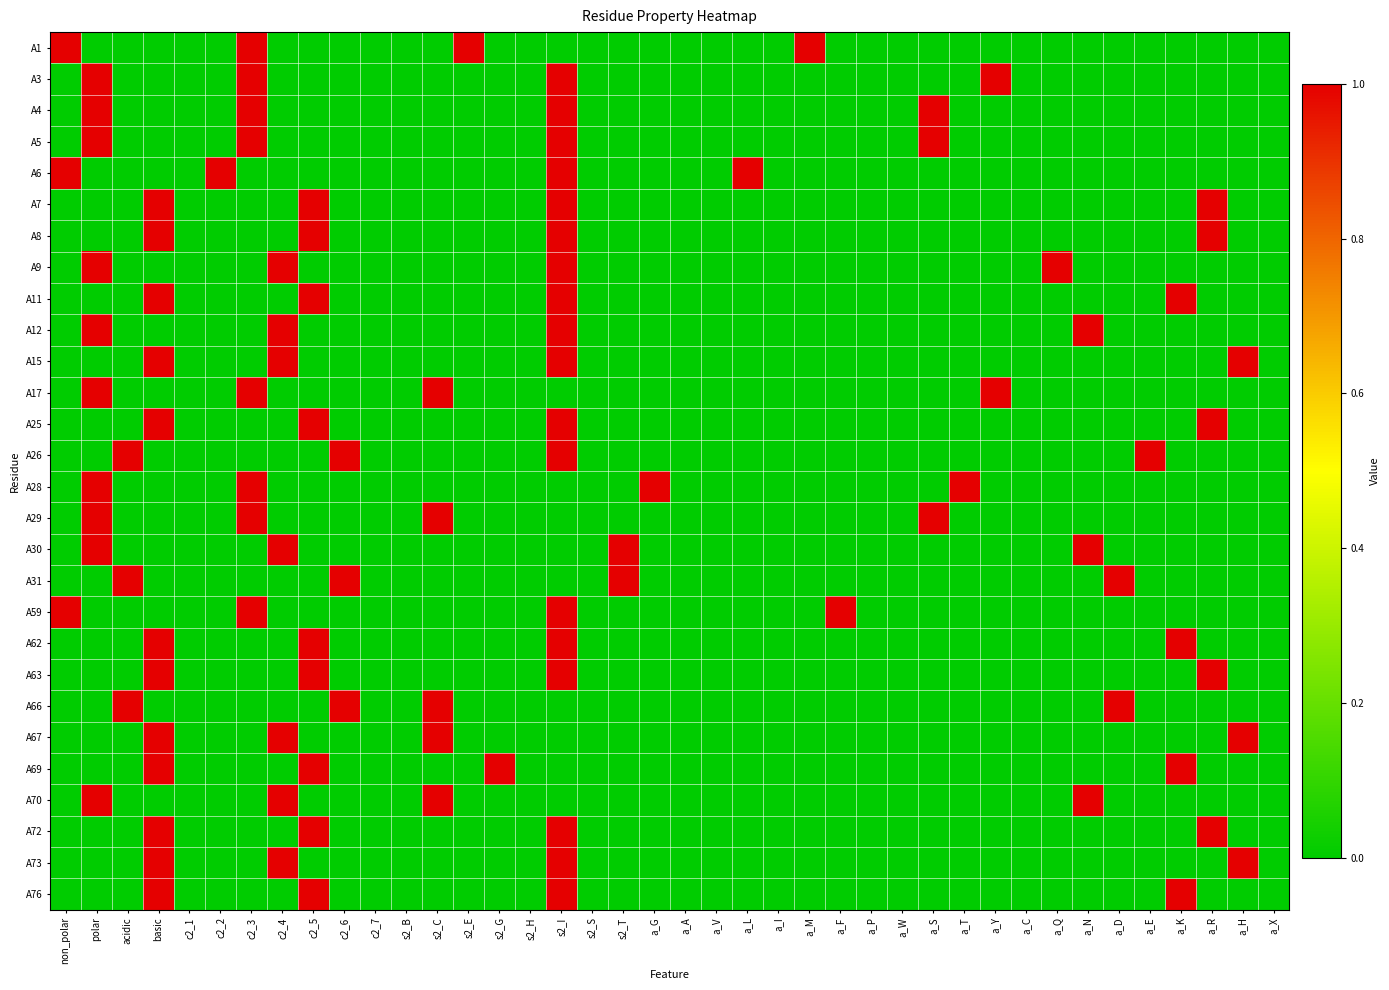

Reading left to right, list all the values displayed in this chart.

A1: non_polar=1	polar=0	acidic=0	basic=0	c2_1=0	c2_2=0	c2_3=1	c2_4=0	c2_5=0	c2_6=0	c2_7=0	s2_B=0	s2_C=0	s2_E=1	s2_G=0	s2_H=0	s2_I=0	s2_S=0	s2_T=0	a_G=0	a_A=0	a_V=0	a_L=0	a_I=0	a_M=1	a_F=0	a_P=0	a_W=0	a_S=0	a_T=0	a_Y=0	a_C=0	a_Q=0	a_N=0	a_D=0	a_E=0	a_K=0	a_R=0	a_H=0	a_X=0
A3: non_polar=0	polar=1	acidic=0	basic=0	c2_1=0	c2_2=0	c2_3=1	c2_4=0	c2_5=0	c2_6=0	c2_7=0	s2_B=0	s2_C=0	s2_E=0	s2_G=0	s2_H=0	s2_I=1	s2_S=0	s2_T=0	a_G=0	a_A=0	a_V=0	a_L=0	a_I=0	a_M=0	a_F=0	a_P=0	a_W=0	a_S=0	a_T=0	a_Y=1	a_C=0	a_Q=0	a_N=0	a_D=0	a_E=0	a_K=0	a_R=0	a_H=0	a_X=0
A4: non_polar=0	polar=1	acidic=0	basic=0	c2_1=0	c2_2=0	c2_3=1	c2_4=0	c2_5=0	c2_6=0	c2_7=0	s2_B=0	s2_C=0	s2_E=0	s2_G=0	s2_H=0	s2_I=1	s2_S=0	s2_T=0	a_G=0	a_A=0	a_V=0	a_L=0	a_I=0	a_M=0	a_F=0	a_P=0	a_W=0	a_S=1	a_T=0	a_Y=0	a_C=0	a_Q=0	a_N=0	a_D=0	a_E=0	a_K=0	a_R=0	a_H=0	a_X=0
A5: non_polar=0	polar=1	acidic=0	basic=0	c2_1=0	c2_2=0	c2_3=1	c2_4=0	c2_5=0	c2_6=0	c2_7=0	s2_B=0	s2_C=0	s2_E=0	s2_G=0	s2_H=0	s2_I=1	s2_S=0	s2_T=0	a_G=0	a_A=0	a_V=0	a_L=0	a_I=0	a_M=0	a_F=0	a_P=0	a_W=0	a_S=1	a_T=0	a_Y=0	a_C=0	a_Q=0	a_N=0	a_D=0	a_E=0	a_K=0	a_R=0	a_H=0	a_X=0
A6: non_polar=1	polar=0	acidic=0	basic=0	c2_1=0	c2_2=1	c2_3=0	c2_4=0	c2_5=0	c2_6=0	c2_7=0	s2_B=0	s2_C=0	s2_E=0	s2_G=0	s2_H=0	s2_I=1	s2_S=0	s2_T=0	a_G=0	a_A=0	a_V=0	a_L=1	a_I=0	a_M=0	a_F=0	a_P=0	a_W=0	a_S=0	a_T=0	a_Y=0	a_C=0	a_Q=0	a_N=0	a_D=0	a_E=0	a_K=0	a_R=0	a_H=0	a_X=0
A7: non_polar=0	polar=0	acidic=0	basic=1	c2_1=0	c2_2=0	c2_3=0	c2_4=0	c2_5=1	c2_6=0	c2_7=0	s2_B=0	s2_C=0	s2_E=0	s2_G=0	s2_H=0	s2_I=1	s2_S=0	s2_T=0	a_G=0	a_A=0	a_V=0	a_L=0	a_I=0	a_M=0	a_F=0	a_P=0	a_W=0	a_S=0	a_T=0	a_Y=0	a_C=0	a_Q=0	a_N=0	a_D=0	a_E=0	a_K=0	a_R=1	a_H=0	a_X=0
A8: non_polar=0	polar=0	acidic=0	basic=1	c2_1=0	c2_2=0	c2_3=0	c2_4=0	c2_5=1	c2_6=0	c2_7=0	s2_B=0	s2_C=0	s2_E=0	s2_G=0	s2_H=0	s2_I=1	s2_S=0	s2_T=0	a_G=0	a_A=0	a_V=0	a_L=0	a_I=0	a_M=0	a_F=0	a_P=0	a_W=0	a_S=0	a_T=0	a_Y=0	a_C=0	a_Q=0	a_N=0	a_D=0	a_E=0	a_K=0	a_R=1	a_H=0	a_X=0
A9: non_polar=0	polar=1	acidic=0	basic=0	c2_1=0	c2_2=0	c2_3=0	c2_4=1	c2_5=0	c2_6=0	c2_7=0	s2_B=0	s2_C=0	s2_E=0	s2_G=0	s2_H=0	s2_I=1	s2_S=0	s2_T=0	a_G=0	a_A=0	a_V=0	a_L=0	a_I=0	a_M=0	a_F=0	a_P=0	a_W=0	a_S=0	a_T=0	a_Y=0	a_C=0	a_Q=1	a_N=0	a_D=0	a_E=0	a_K=0	a_R=0	a_H=0	a_X=0
A11: non_polar=0	polar=0	acidic=0	basic=1	c2_1=0	c2_2=0	c2_3=0	c2_4=0	c2_5=1	c2_6=0	c2_7=0	s2_B=0	s2_C=0	s2_E=0	s2_G=0	s2_H=0	s2_I=1	s2_S=0	s2_T=0	a_G=0	a_A=0	a_V=0	a_L=0	a_I=0	a_M=0	a_F=0	a_P=0	a_W=0	a_S=0	a_T=0	a_Y=0	a_C=0	a_Q=0	a_N=0	a_D=0	a_E=0	a_K=1	a_R=0	a_H=0	a_X=0
A12: non_polar=0	polar=1	acidic=0	basic=0	c2_1=0	c2_2=0	c2_3=0	c2_4=1	c2_5=0	c2_6=0	c2_7=0	s2_B=0	s2_C=0	s2_E=0	s2_G=0	s2_H=0	s2_I=1	s2_S=0	s2_T=0	a_G=0	a_A=0	a_V=0	a_L=0	a_I=0	a_M=0	a_F=0	a_P=0	a_W=0	a_S=0	a_T=0	a_Y=0	a_C=0	a_Q=0	a_N=1	a_D=0	a_E=0	a_K=0	a_R=0	a_H=0	a_X=0
A15: non_polar=0	polar=0	acidic=0	basic=1	c2_1=0	c2_2=0	c2_3=0	c2_4=1	c2_5=0	c2_6=0	c2_7=0	s2_B=0	s2_C=0	s2_E=0	s2_G=0	s2_H=0	s2_I=1	s2_S=0	s2_T=0	a_G=0	a_A=0	a_V=0	a_L=0	a_I=0	a_M=0	a_F=0	a_P=0	a_W=0	a_S=0	a_T=0	a_Y=0	a_C=0	a_Q=0	a_N=0	a_D=0	a_E=0	a_K=0	a_R=0	a_H=1	a_X=0
A17: non_polar=0	polar=1	acidic=0	basic=0	c2_1=0	c2_2=0	c2_3=1	c2_4=0	c2_5=0	c2_6=0	c2_7=0	s2_B=0	s2_C=1	s2_E=0	s2_G=0	s2_H=0	s2_I=0	s2_S=0	s2_T=0	a_G=0	a_A=0	a_V=0	a_L=0	a_I=0	a_M=0	a_F=0	a_P=0	a_W=0	a_S=0	a_T=0	a_Y=1	a_C=0	a_Q=0	a_N=0	a_D=0	a_E=0	a_K=0	a_R=0	a_H=0	a_X=0
A25: non_polar=0	polar=0	acidic=0	basic=1	c2_1=0	c2_2=0	c2_3=0	c2_4=0	c2_5=1	c2_6=0	c2_7=0	s2_B=0	s2_C=0	s2_E=0	s2_G=0	s2_H=0	s2_I=1	s2_S=0	s2_T=0	a_G=0	a_A=0	a_V=0	a_L=0	a_I=0	a_M=0	a_F=0	a_P=0	a_W=0	a_S=0	a_T=0	a_Y=0	a_C=0	a_Q=0	a_N=0	a_D=0	a_E=0	a_K=0	a_R=1	a_H=0	a_X=0
A26: non_polar=0	polar=0	acidic=1	basic=0	c2_1=0	c2_2=0	c2_3=0	c2_4=0	c2_5=0	c2_6=1	c2_7=0	s2_B=0	s2_C=0	s2_E=0	s2_G=0	s2_H=0	s2_I=1	s2_S=0	s2_T=0	a_G=0	a_A=0	a_V=0	a_L=0	a_I=0	a_M=0	a_F=0	a_P=0	a_W=0	a_S=0	a_T=0	a_Y=0	a_C=0	a_Q=0	a_N=0	a_D=0	a_E=1	a_K=0	a_R=0	a_H=0	a_X=0
A28: non_polar=0	polar=1	acidic=0	basic=0	c2_1=0	c2_2=0	c2_3=1	c2_4=0	c2_5=0	c2_6=0	c2_7=0	s2_B=0	s2_C=0	s2_E=0	s2_G=0	s2_H=0	s2_I=0	s2_S=0	s2_T=0	a_G=1	a_A=0	a_V=0	a_L=0	a_I=0	a_M=0	a_F=0	a_P=0	a_W=0	a_S=0	a_T=1	a_Y=0	a_C=0	a_Q=0	a_N=0	a_D=0	a_E=0	a_K=0	a_R=0	a_H=0	a_X=0
A29: non_polar=0	polar=1	acidic=0	basic=0	c2_1=0	c2_2=0	c2_3=1	c2_4=0	c2_5=0	c2_6=0	c2_7=0	s2_B=0	s2_C=1	s2_E=0	s2_G=0	s2_H=0	s2_I=0	s2_S=0	s2_T=0	a_G=0	a_A=0	a_V=0	a_L=0	a_I=0	a_M=0	a_F=0	a_P=0	a_W=0	a_S=1	a_T=0	a_Y=0	a_C=0	a_Q=0	a_N=0	a_D=0	a_E=0	a_K=0	a_R=0	a_H=0	a_X=0
A30: non_polar=0	polar=1	acidic=0	basic=0	c2_1=0	c2_2=0	c2_3=0	c2_4=1	c2_5=0	c2_6=0	c2_7=0	s2_B=0	s2_C=0	s2_E=0	s2_G=0	s2_H=0	s2_I=0	s2_S=0	s2_T=1	a_G=0	a_A=0	a_V=0	a_L=0	a_I=0	a_M=0	a_F=0	a_P=0	a_W=0	a_S=0	a_T=0	a_Y=0	a_C=0	a_Q=0	a_N=1	a_D=0	a_E=0	a_K=0	a_R=0	a_H=0	a_X=0
A31: non_polar=0	polar=0	acidic=1	basic=0	c2_1=0	c2_2=0	c2_3=0	c2_4=0	c2_5=0	c2_6=1	c2_7=0	s2_B=0	s2_C=0	s2_E=0	s2_G=0	s2_H=0	s2_I=0	s2_S=0	s2_T=1	a_G=0	a_A=0	a_V=0	a_L=0	a_I=0	a_M=0	a_F=0	a_P=0	a_W=0	a_S=0	a_T=0	a_Y=0	a_C=0	a_Q=0	a_N=0	a_D=1	a_E=0	a_K=0	a_R=0	a_H=0	a_X=0
A59: non_polar=1	polar=0	acidic=0	basic=0	c2_1=0	c2_2=0	c2_3=1	c2_4=0	c2_5=0	c2_6=0	c2_7=0	s2_B=0	s2_C=0	s2_E=0	s2_G=0	s2_H=0	s2_I=1	s2_S=0	s2_T=0	a_G=0	a_A=0	a_V=0	a_L=0	a_I=0	a_M=0	a_F=1	a_P=0	a_W=0	a_S=0	a_T=0	a_Y=0	a_C=0	a_Q=0	a_N=0	a_D=0	a_E=0	a_K=0	a_R=0	a_H=0	a_X=0
A62: non_polar=0	polar=0	acidic=0	basic=1	c2_1=0	c2_2=0	c2_3=0	c2_4=0	c2_5=1	c2_6=0	c2_7=0	s2_B=0	s2_C=0	s2_E=0	s2_G=0	s2_H=0	s2_I=1	s2_S=0	s2_T=0	a_G=0	a_A=0	a_V=0	a_L=0	a_I=0	a_M=0	a_F=0	a_P=0	a_W=0	a_S=0	a_T=0	a_Y=0	a_C=0	a_Q=0	a_N=0	a_D=0	a_E=0	a_K=1	a_R=0	a_H=0	a_X=0
A63: non_polar=0	polar=0	acidic=0	basic=1	c2_1=0	c2_2=0	c2_3=0	c2_4=0	c2_5=1	c2_6=0	c2_7=0	s2_B=0	s2_C=0	s2_E=0	s2_G=0	s2_H=0	s2_I=1	s2_S=0	s2_T=0	a_G=0	a_A=0	a_V=0	a_L=0	a_I=0	a_M=0	a_F=0	a_P=0	a_W=0	a_S=0	a_T=0	a_Y=0	a_C=0	a_Q=0	a_N=0	a_D=0	a_E=0	a_K=0	a_R=1	a_H=0	a_X=0
A66: non_polar=0	polar=0	acidic=1	basic=0	c2_1=0	c2_2=0	c2_3=0	c2_4=0	c2_5=0	c2_6=1	c2_7=0	s2_B=0	s2_C=1	s2_E=0	s2_G=0	s2_H=0	s2_I=0	s2_S=0	s2_T=0	a_G=0	a_A=0	a_V=0	a_L=0	a_I=0	a_M=0	a_F=0	a_P=0	a_W=0	a_S=0	a_T=0	a_Y=0	a_C=0	a_Q=0	a_N=0	a_D=1	a_E=0	a_K=0	a_R=0	a_H=0	a_X=0
A67: non_polar=0	polar=0	acidic=0	basic=1	c2_1=0	c2_2=0	c2_3=0	c2_4=1	c2_5=0	c2_6=0	c2_7=0	s2_B=0	s2_C=1	s2_E=0	s2_G=0	s2_H=0	s2_I=0	s2_S=0	s2_T=0	a_G=0	a_A=0	a_V=0	a_L=0	a_I=0	a_M=0	a_F=0	a_P=0	a_W=0	a_S=0	a_T=0	a_Y=0	a_C=0	a_Q=0	a_N=0	a_D=0	a_E=0	a_K=0	a_R=0	a_H=1	a_X=0
A69: non_polar=0	polar=0	acidic=0	basic=1	c2_1=0	c2_2=0	c2_3=0	c2_4=0	c2_5=1	c2_6=0	c2_7=0	s2_B=0	s2_C=0	s2_E=0	s2_G=1	s2_H=0	s2_I=0	s2_S=0	s2_T=0	a_G=0	a_A=0	a_V=0	a_L=0	a_I=0	a_M=0	a_F=0	a_P=0	a_W=0	a_S=0	a_T=0	a_Y=0	a_C=0	a_Q=0	a_N=0	a_D=0	a_E=0	a_K=1	a_R=0	a_H=0	a_X=0
A70: non_polar=0	polar=1	acidic=0	basic=0	c2_1=0	c2_2=0	c2_3=0	c2_4=1	c2_5=0	c2_6=0	c2_7=0	s2_B=0	s2_C=1	s2_E=0	s2_G=0	s2_H=0	s2_I=0	s2_S=0	s2_T=0	a_G=0	a_A=0	a_V=0	a_L=0	a_I=0	a_M=0	a_F=0	a_P=0	a_W=0	a_S=0	a_T=0	a_Y=0	a_C=0	a_Q=0	a_N=1	a_D=0	a_E=0	a_K=0	a_R=0	a_H=0	a_X=0
A72: non_polar=0	polar=0	acidic=0	basic=1	c2_1=0	c2_2=0	c2_3=0	c2_4=0	c2_5=1	c2_6=0	c2_7=0	s2_B=0	s2_C=0	s2_E=0	s2_G=0	s2_H=0	s2_I=1	s2_S=0	s2_T=0	a_G=0	a_A=0	a_V=0	a_L=0	a_I=0	a_M=0	a_F=0	a_P=0	a_W=0	a_S=0	a_T=0	a_Y=0	a_C=0	a_Q=0	a_N=0	a_D=0	a_E=0	a_K=0	a_R=1	a_H=0	a_X=0
A73: non_polar=0	polar=0	acidic=0	basic=1	c2_1=0	c2_2=0	c2_3=0	c2_4=1	c2_5=0	c2_6=0	c2_7=0	s2_B=0	s2_C=0	s2_E=0	s2_G=0	s2_H=0	s2_I=1	s2_S=0	s2_T=0	a_G=0	a_A=0	a_V=0	a_L=0	a_I=0	a_M=0	a_F=0	a_P=0	a_W=0	a_S=0	a_T=0	a_Y=0	a_C=0	a_Q=0	a_N=0	a_D=0	a_E=0	a_K=0	a_R=0	a_H=1	a_X=0
A76: non_polar=0	polar=0	acidic=0	basic=1	c2_1=0	c2_2=0	c2_3=0	c2_4=0	c2_5=1	c2_6=0	c2_7=0	s2_B=0	s2_C=0	s2_E=0	s2_G=0	s2_H=0	s2_I=1	s2_S=0	s2_T=0	a_G=0	a_A=0	a_V=0	a_L=0	a_I=0	a_M=0	a_F=0	a_P=0	a_W=0	a_S=0	a_T=0	a_Y=0	a_C=0	a_Q=0	a_N=0	a_D=0	a_E=0	a_K=1	a_R=0	a_H=0	a_X=0